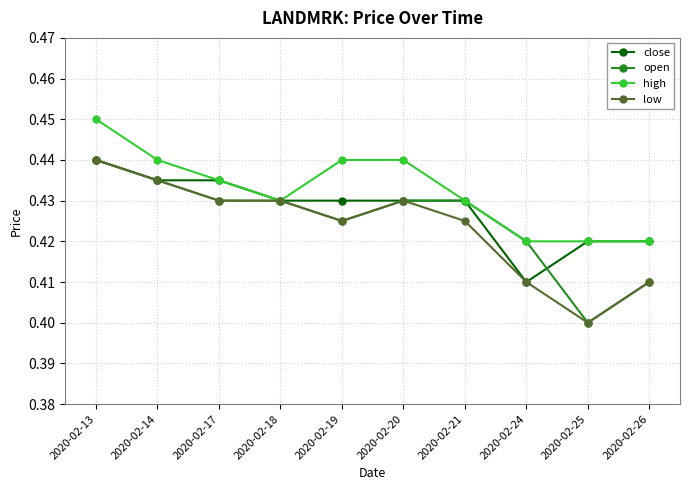

At which label does open reach its minimum?

2020-02-25